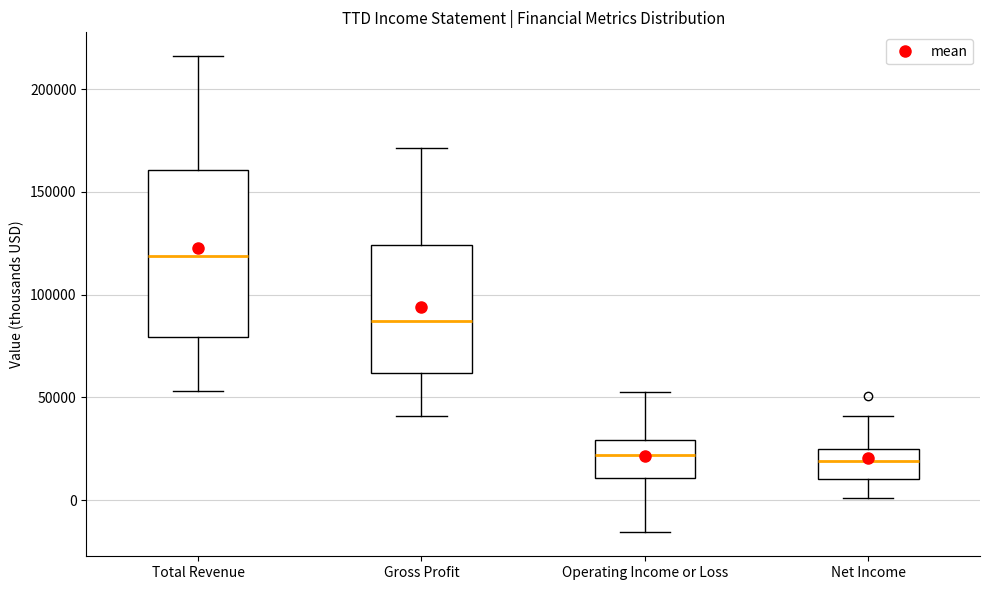

Reading left to right, read every box against the y-axis: the position of its median line, the range the box covers, and the ends of its whiskers. The values are not printed on the chart, so give them approximately, as read against the axis.

Total Revenue: median 120000, box 80000 to 160000, whiskers 55000 to 215000
Gross Profit: median 85000, box 60000 to 125000, whiskers 40000 to 170000
Operating Income or Loss: median 20000, box 10000 to 30000, whiskers -15000 to 55000
Net Income: median 20000, box 10000 to 25000, whiskers 0 to 40000